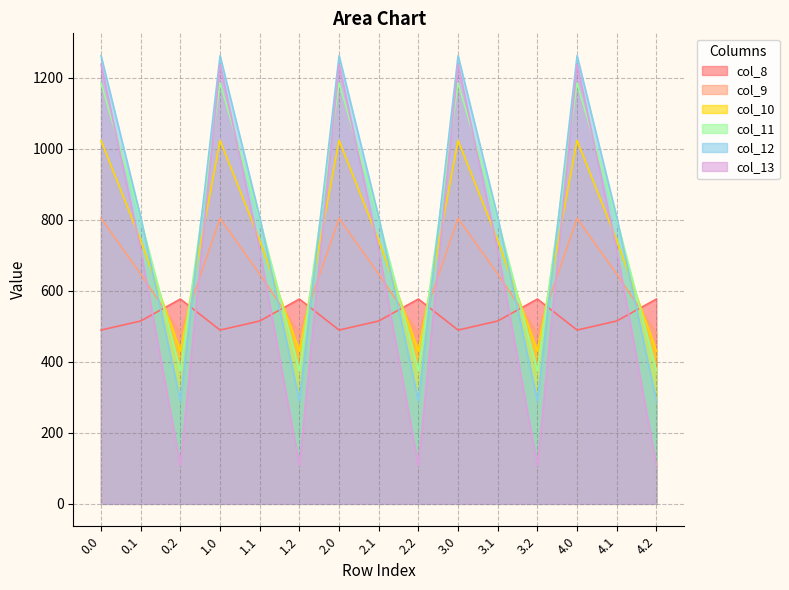

Reading left to right, transcribe all the data shown in this chart.

col_8: 489.3	514.8	576.6	489.3	514.8	576.6	489.3	514.8	576.6	489.3	514.8	576.6	489.3	514.8	576.6
col_9: 804.0	646.9	480.7	804.0	646.9	480.7	804.0	646.9	480.7	804.0	646.9	480.7	804.0	646.9	480.7
col_10: 1023.2	742.1	430.5	1023.2	742.1	430.5	1023.2	742.1	430.5	1023.2	742.1	430.5	1023.2	742.1	430.5
col_11: 1185.2	800.2	374.4	1185.2	800.2	374.4	1185.2	800.2	374.4	1185.2	800.2	374.4	1185.2	800.2	374.4
col_12: 1261.6	806.9	289.5	1261.6	806.9	289.5	1261.6	806.9	289.5	1261.6	806.9	289.5	1261.6	806.9	289.5
col_13: 1237.4	715.3	107.8	1237.4	715.3	107.8	1237.4	715.3	107.8	1237.4	715.3	107.8	1237.4	715.3	107.8